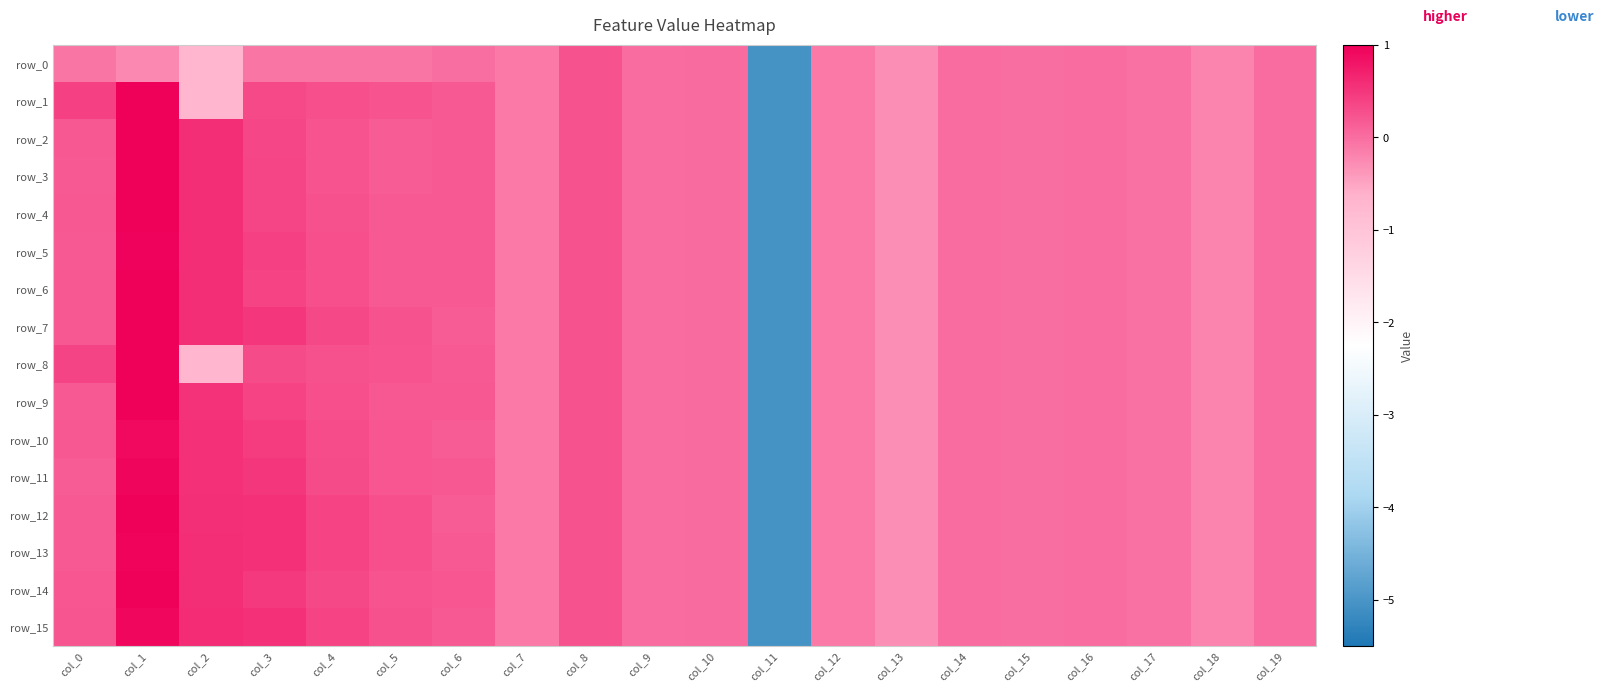

Reading left to right, list all the values displayed in this chart.

row_0: -0.1	-0.2	-0.7	-0.1	-0.1	-0.1	-0.0	-0.1	0.2	0.0	0.0	-5.1	-0.1	-0.3	-0.0	-0.0	-0.0	-0.0	-0.2	-0.0
row_1: 0.4	1.0	-0.7	0.3	0.3	0.2	0.2	-0.1	0.2	0.0	0.0	-5.1	-0.1	-0.3	-0.0	-0.0	-0.0	-0.0	-0.2	-0.0
row_2: 0.2	1.0	0.6	0.3	0.2	0.2	0.2	-0.1	0.2	0.0	0.0	-5.1	-0.1	-0.3	-0.0	-0.0	-0.0	-0.0	-0.2	-0.0
row_3: 0.2	1.0	0.6	0.4	0.2	0.1	0.2	-0.1	0.2	0.0	0.0	-5.1	-0.1	-0.3	-0.0	-0.0	-0.0	-0.0	-0.2	-0.0
row_4: 0.2	1.0	0.6	0.4	0.3	0.2	0.2	-0.1	0.2	0.0	0.0	-5.1	-0.1	-0.3	-0.0	-0.0	-0.0	-0.0	-0.2	-0.0
row_5: 0.2	1.0	0.6	0.4	0.3	0.2	0.2	-0.1	0.2	0.0	0.0	-5.1	-0.1	-0.3	-0.0	-0.0	-0.0	-0.0	-0.2	-0.0
row_6: 0.2	1.0	0.6	0.4	0.3	0.2	0.2	-0.1	0.2	0.0	0.0	-5.1	-0.1	-0.3	-0.0	-0.0	-0.0	-0.0	-0.2	-0.0
row_7: 0.2	1.0	0.6	0.5	0.3	0.2	0.2	-0.1	0.2	0.0	0.0	-5.1	-0.1	-0.3	-0.0	-0.0	-0.0	-0.0	-0.2	-0.0
row_8: 0.4	1.0	-0.7	0.3	0.3	0.2	0.2	-0.1	0.2	0.0	0.0	-5.1	-0.1	-0.3	-0.0	-0.0	-0.0	-0.0	-0.2	-0.0
row_9: 0.2	1.0	0.5	0.4	0.3	0.2	0.2	-0.1	0.2	0.0	0.0	-5.1	-0.1	-0.3	-0.0	-0.0	-0.0	-0.0	-0.2	-0.0
row_10: 0.2	0.9	0.5	0.4	0.3	0.2	0.2	-0.1	0.2	0.0	0.0	-5.1	-0.1	-0.3	-0.0	-0.0	-0.0	-0.0	-0.2	-0.0
row_11: 0.2	0.9	0.6	0.5	0.3	0.2	0.2	-0.1	0.2	0.0	0.0	-5.1	-0.1	-0.3	-0.0	-0.0	-0.0	-0.0	-0.2	-0.0
row_12: 0.2	1.0	0.6	0.6	0.4	0.3	0.2	-0.1	0.2	0.0	0.0	-5.1	-0.1	-0.3	-0.0	-0.0	-0.0	-0.0	-0.2	-0.0
row_13: 0.2	1.0	0.6	0.6	0.4	0.3	0.2	-0.1	0.2	0.0	0.0	-5.1	-0.1	-0.3	-0.0	-0.0	-0.0	-0.0	-0.2	-0.0
row_14: 0.2	1.0	0.6	0.5	0.3	0.2	0.2	-0.1	0.2	0.0	0.0	-5.1	-0.1	-0.3	-0.0	-0.0	-0.0	-0.0	-0.2	-0.0
row_15: 0.2	0.9	0.6	0.6	0.4	0.3	0.2	-0.1	0.2	0.0	0.0	-5.1	-0.1	-0.3	-0.0	-0.0	-0.0	-0.0	-0.2	-0.0